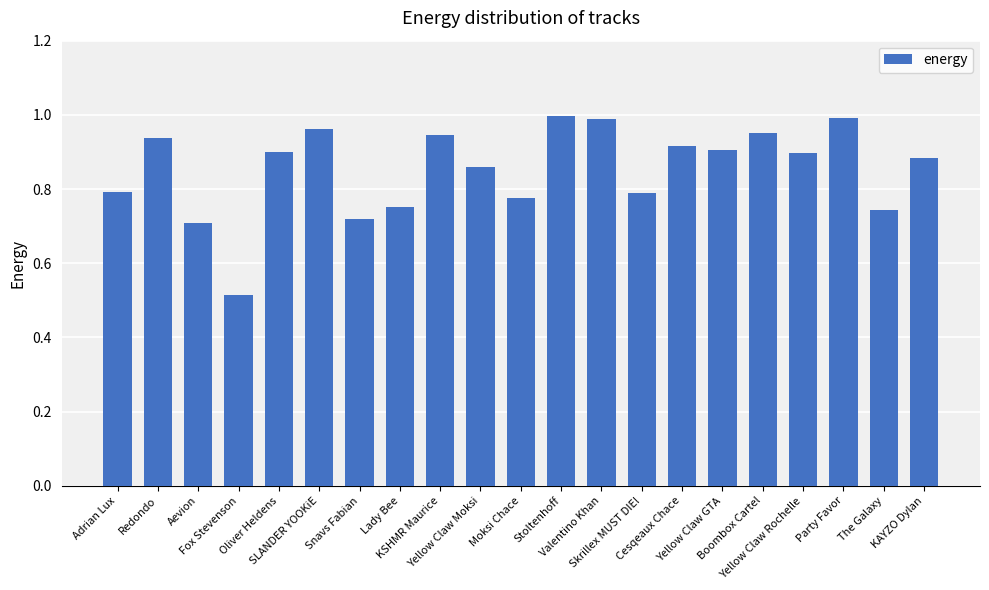

What is the difference between the maximum and second lowest values?

0.3